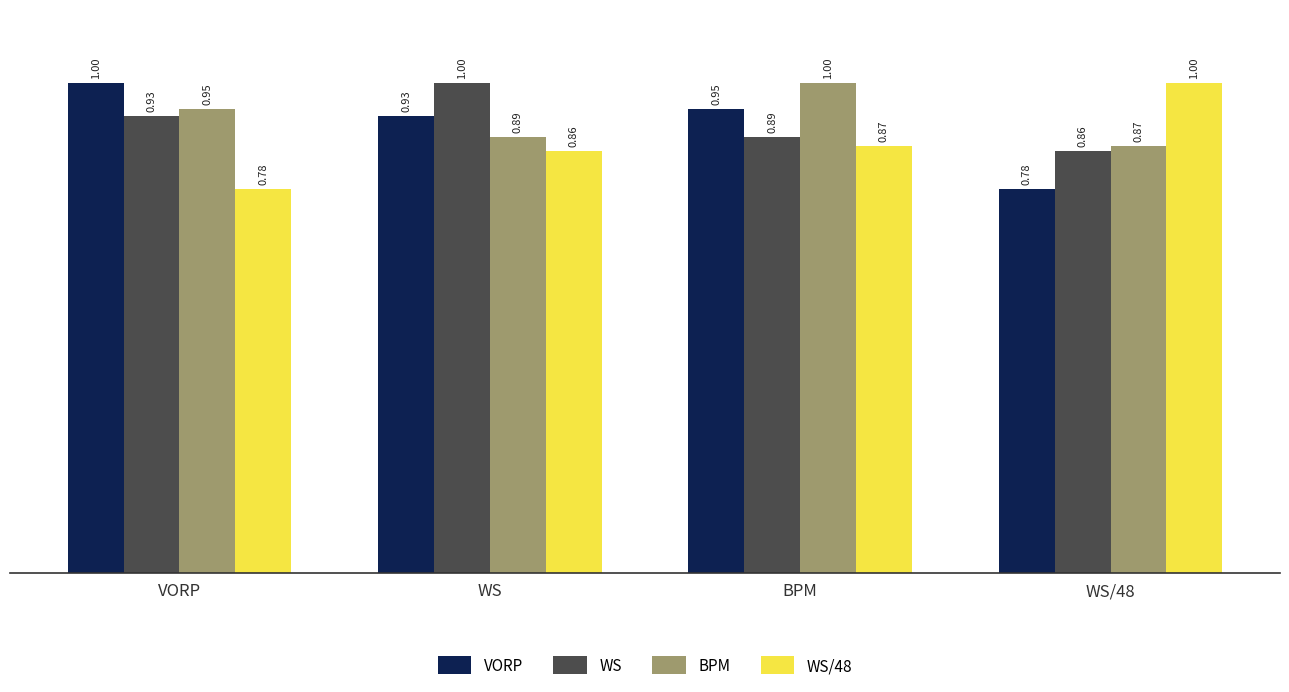

Is the value of WS/48 at WS greater than the value of BPM at VORP?

No